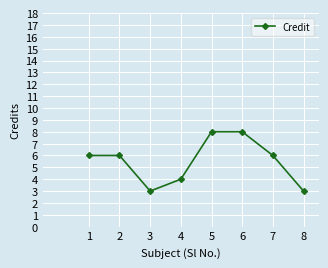

What is the maximum value shown in the chart?

8